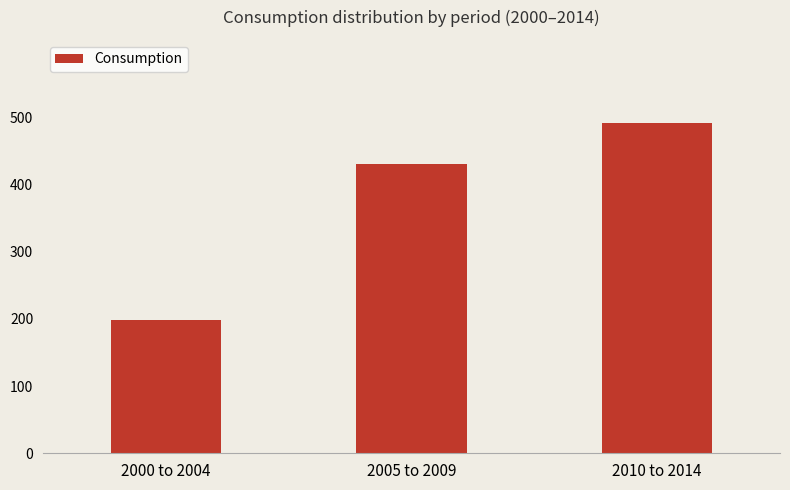

Reading left to right, list all the values displayed in this chart.

198	430	492